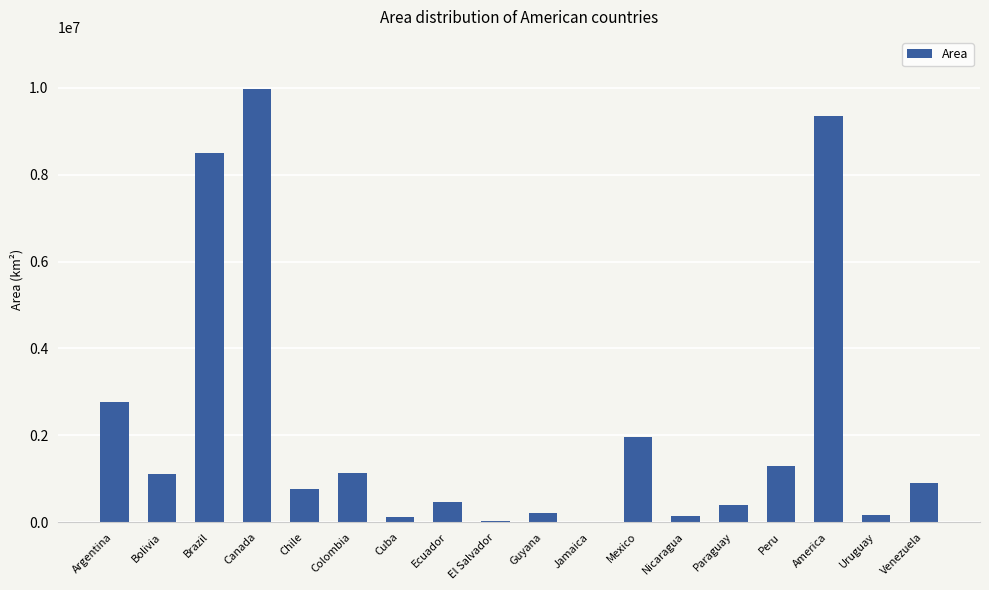

Which label corresponds to the largest value in the chart?

Canada